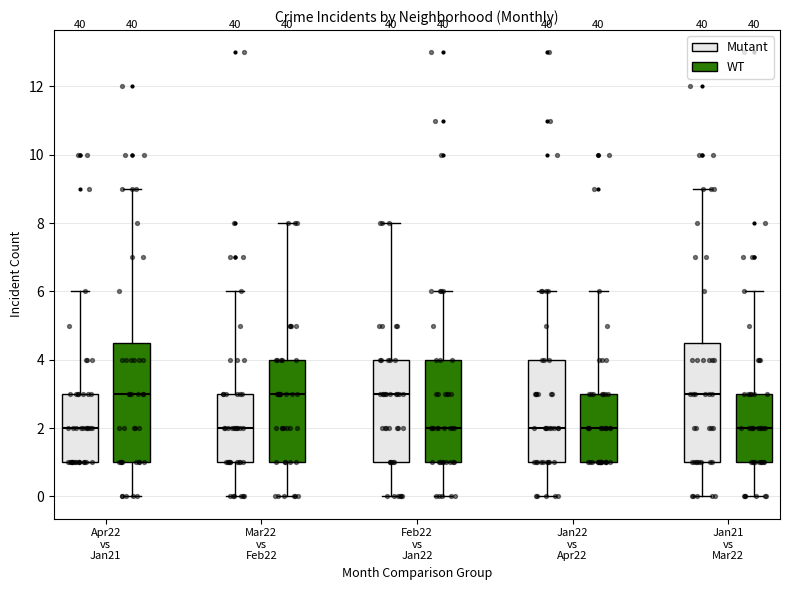

Reading left to right, transcribe this box plot: for each box, give where its median line is, the range the box spans, and where its two whiskers end, as read against the y-axis. The values are not printed on the chart, so give them approximately, as read against the axis.

Apr22 vs Jan21 (Mutant): median 2.0, box 1.0 to 3.0, whiskers 1.0 to 6.0
Apr22 vs Jan21 (WT): median 3.0, box 1.0 to 4.6, whiskers 0.0 to 9.0
Mar22 vs Feb22 (Mutant): median 2.0, box 1.0 to 3.0, whiskers 0.0 to 6.0
Mar22 vs Feb22 (WT): median 3.0, box 1.0 to 4.0, whiskers 0.0 to 8.0
Feb22 vs Jan22 (Mutant): median 3.0, box 1.0 to 4.0, whiskers 0.0 to 8.0
Feb22 vs Jan22 (WT): median 2.0, box 1.0 to 4.0, whiskers 0.0 to 6.0
Jan22 vs Apr22 (Mutant): median 2.0, box 1.0 to 4.0, whiskers 0.0 to 6.0
Jan22 vs Apr22 (WT): median 2.0, box 1.0 to 3.0, whiskers 1.0 to 6.0
Jan21 vs Mar22 (Mutant): median 3.0, box 1.0 to 4.6, whiskers 0.0 to 9.0
Jan21 vs Mar22 (WT): median 2.0, box 1.0 to 3.0, whiskers 0.0 to 6.0